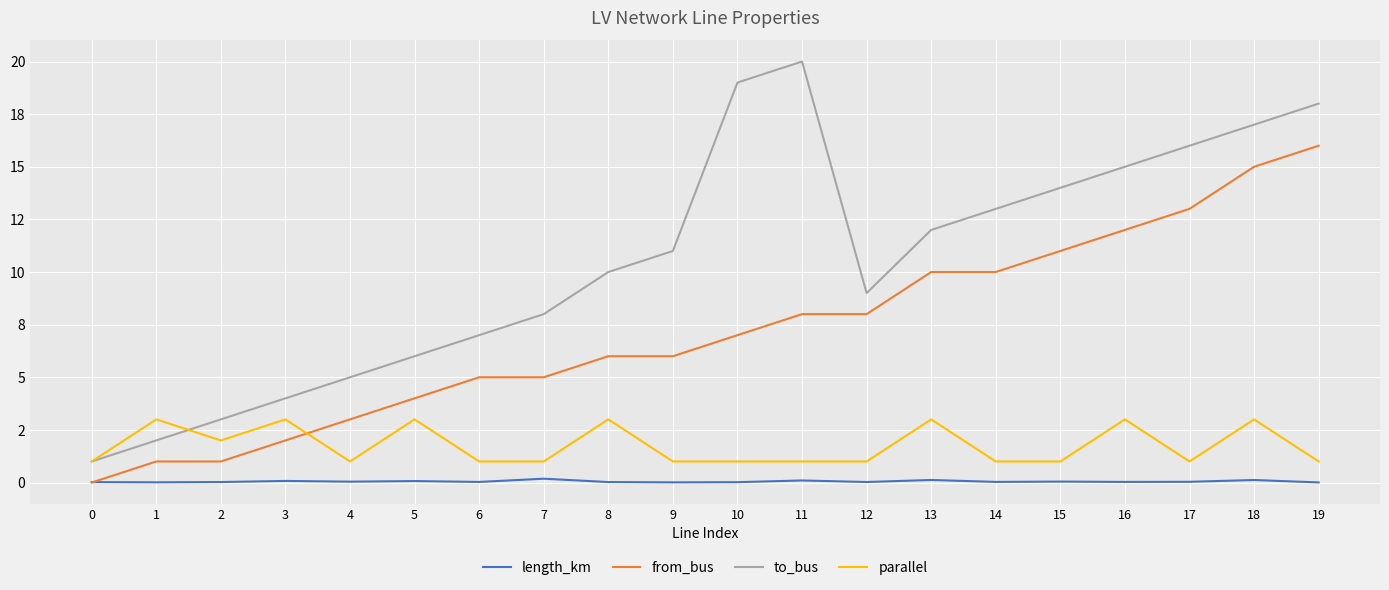

List the series in order of their overall mean, lowest first.

length_km, parallel, from_bus, to_bus